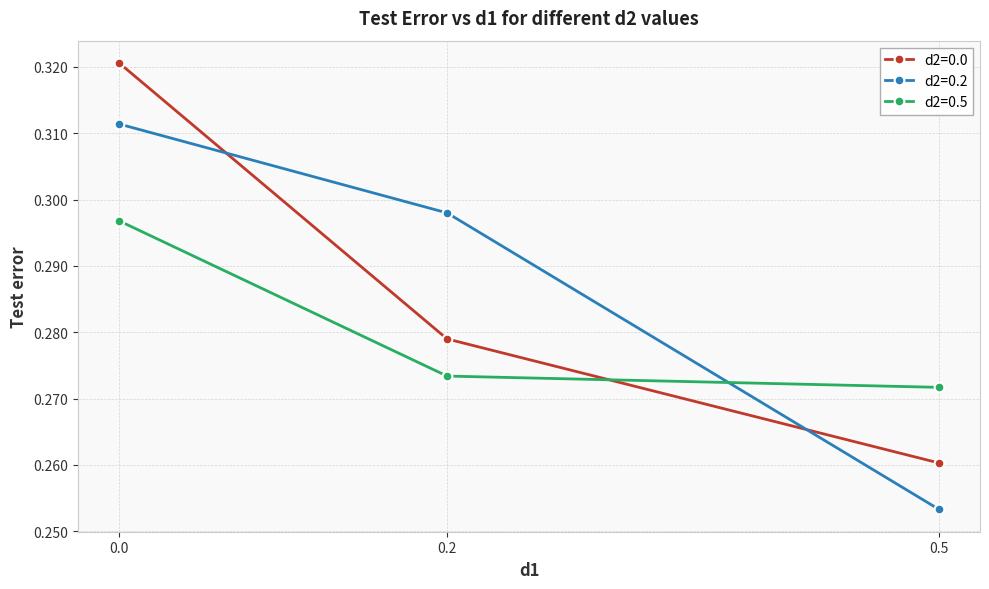

What are all the series names shown in the legend?

d2=0.0, d2=0.2, d2=0.5